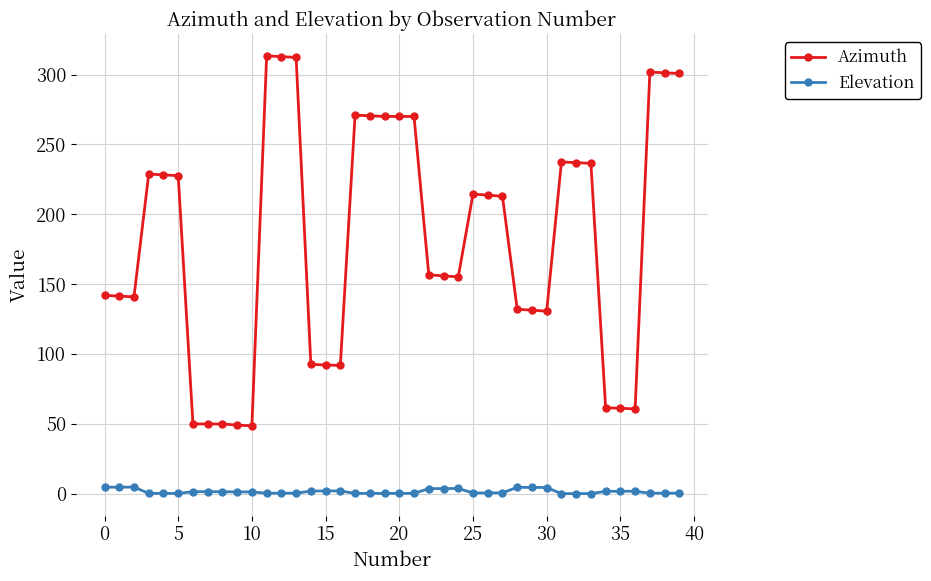

True or false: Elevation has more than 0 interior local peaks.

True